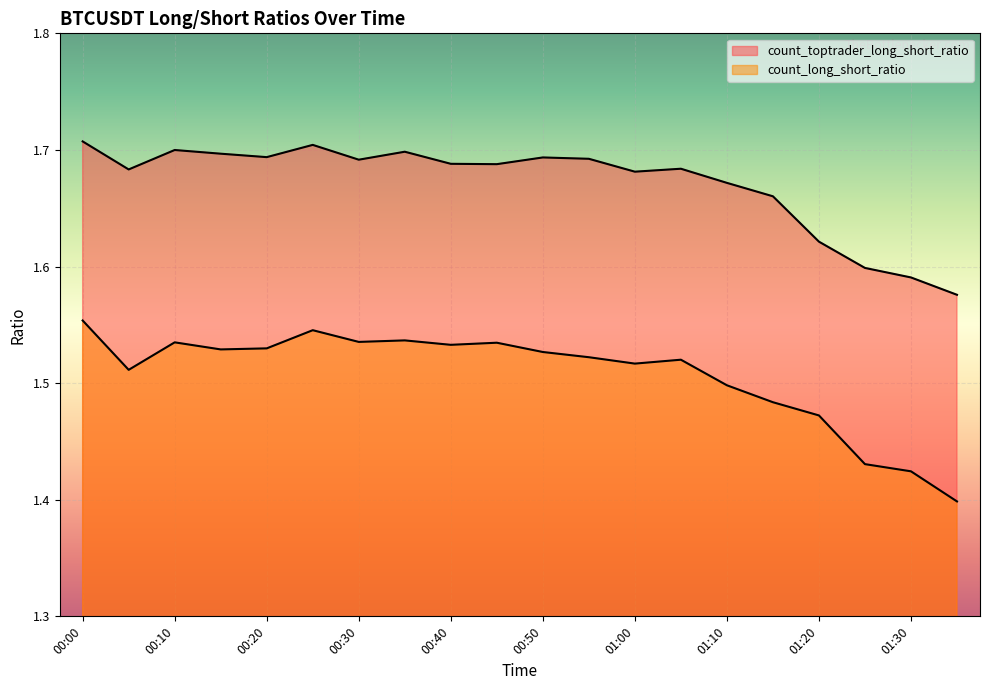

At which label does count_long_short_ratio reach its minimum?

01:35